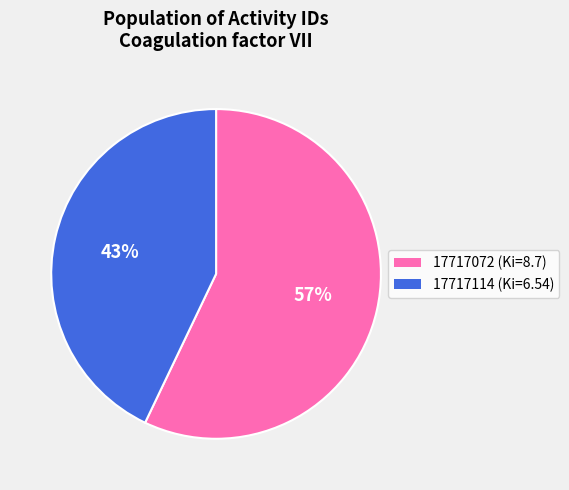

Which category has the smallest portion of the pie?

17717114